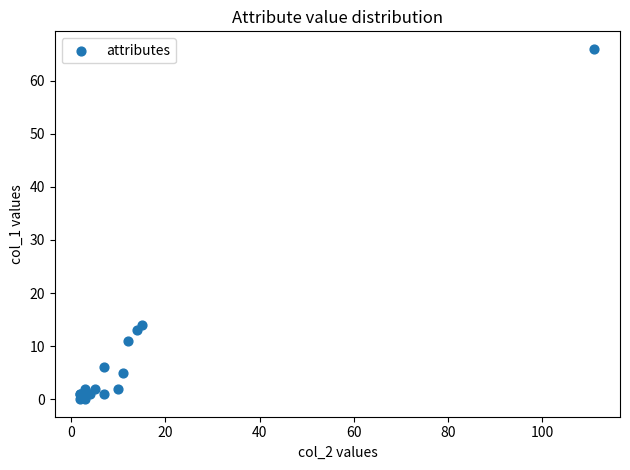

What Y value in the scatter plot is closest to 33?

14